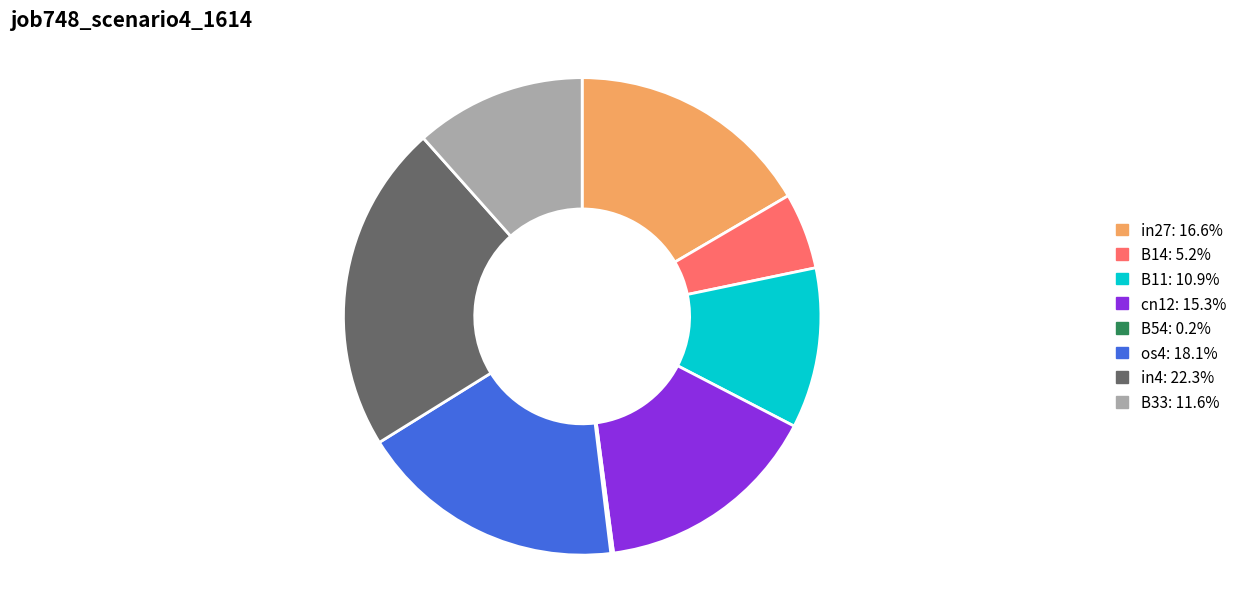

Is there a majority slice in this chart?

No